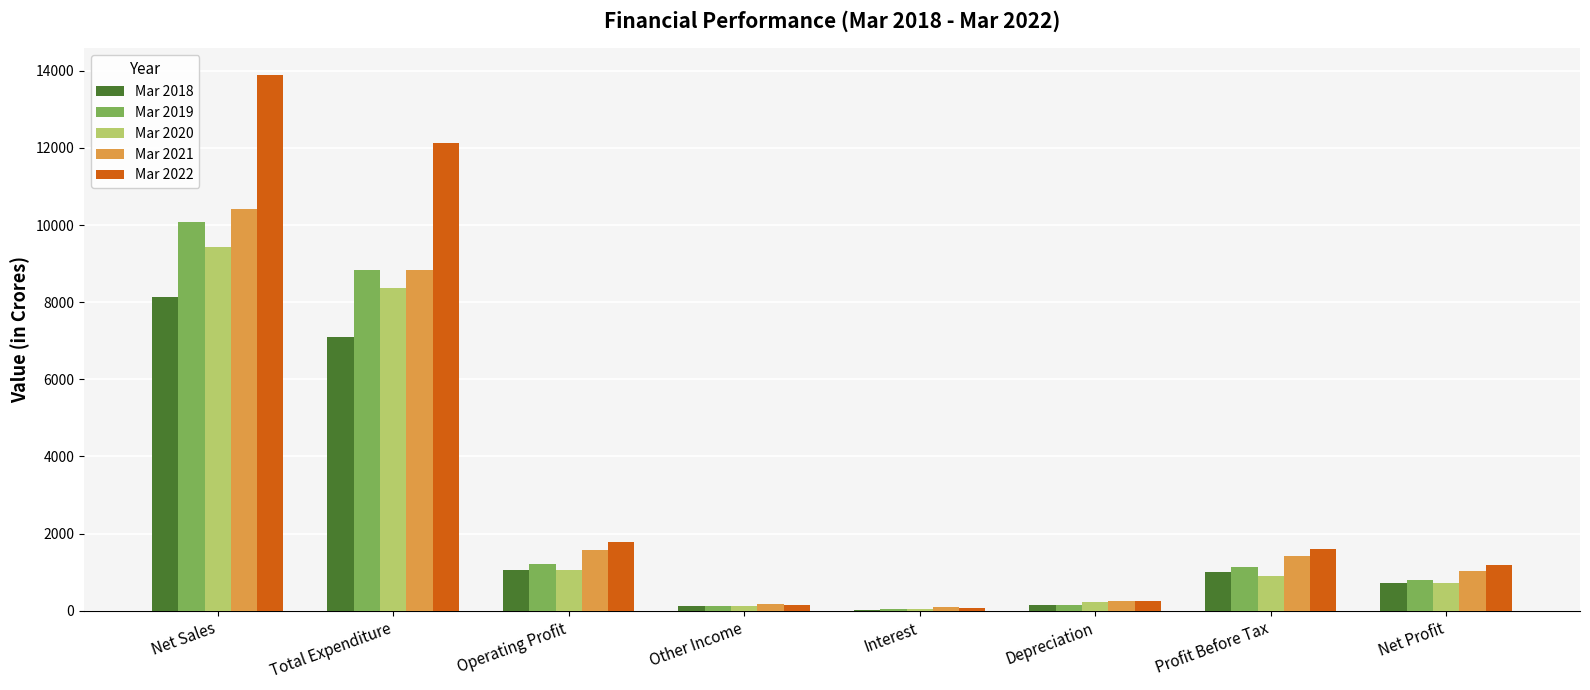

What is the approximate value of Mar 2021 at Profit Before Tax?

1431.6